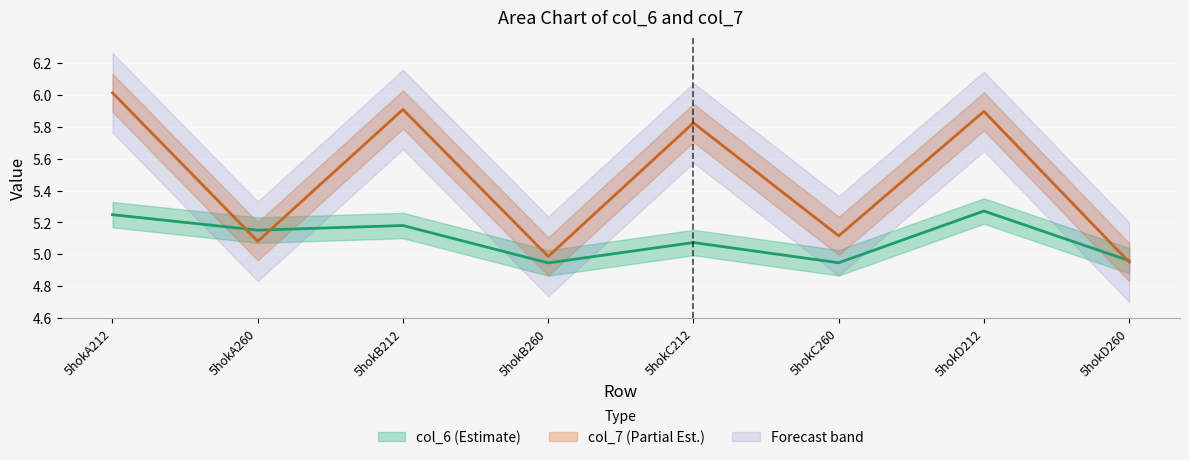

List the series in order of their overall mean, lowest first.

col_6, col_7